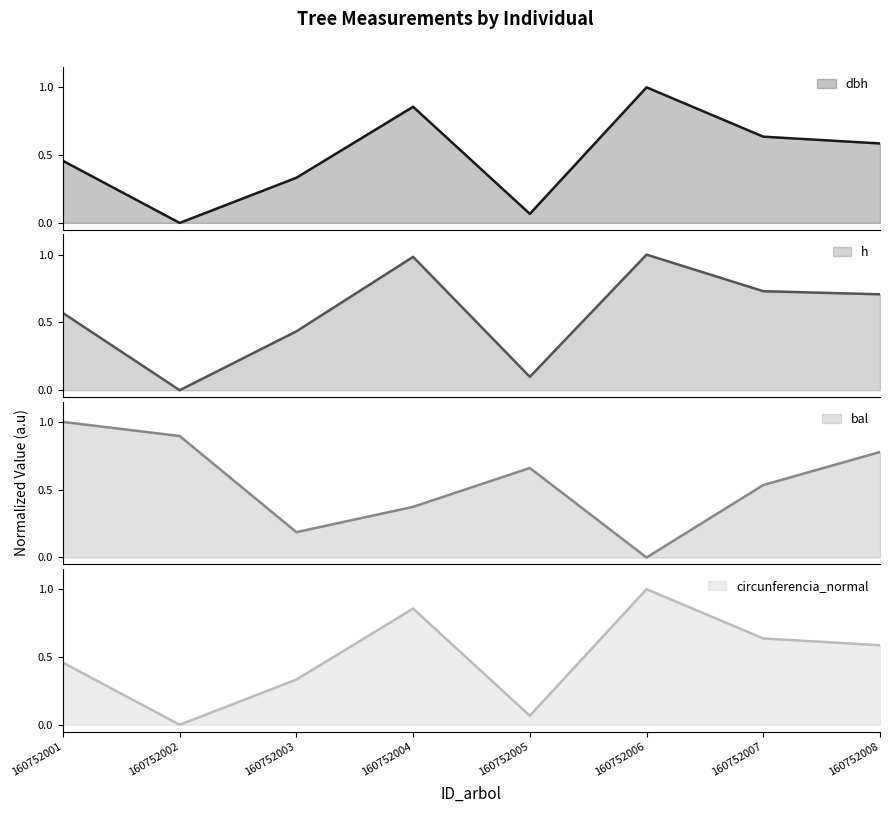

Does the chart display data point markers on the line(s)?

No